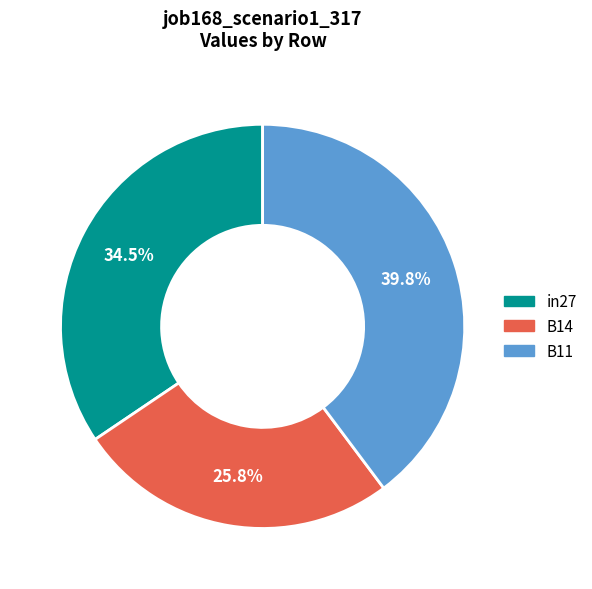

The B11 slice represents 33% of the pie. True or false?

False